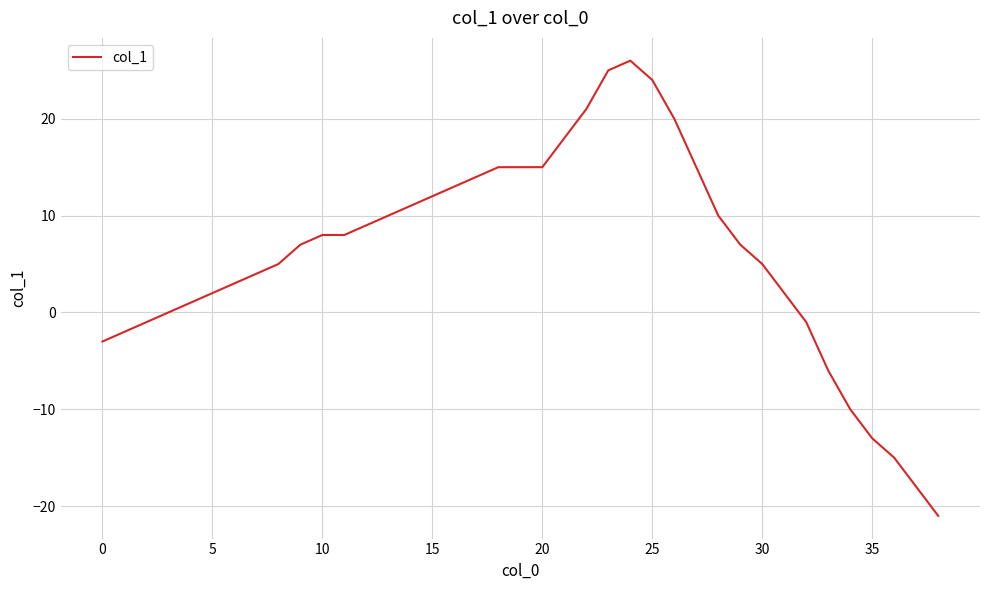

What is the greatest value displayed?

26